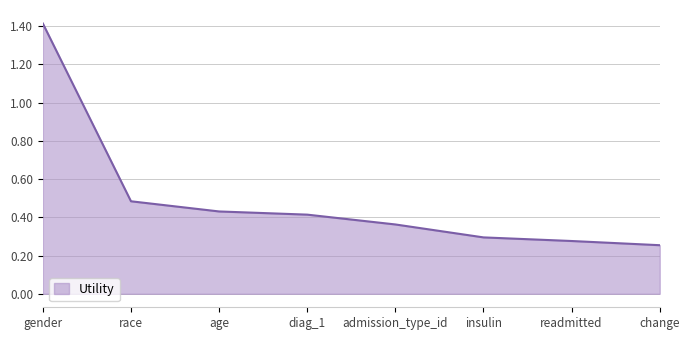

True or false: there are more than 2 points higher than both neighbors.

False